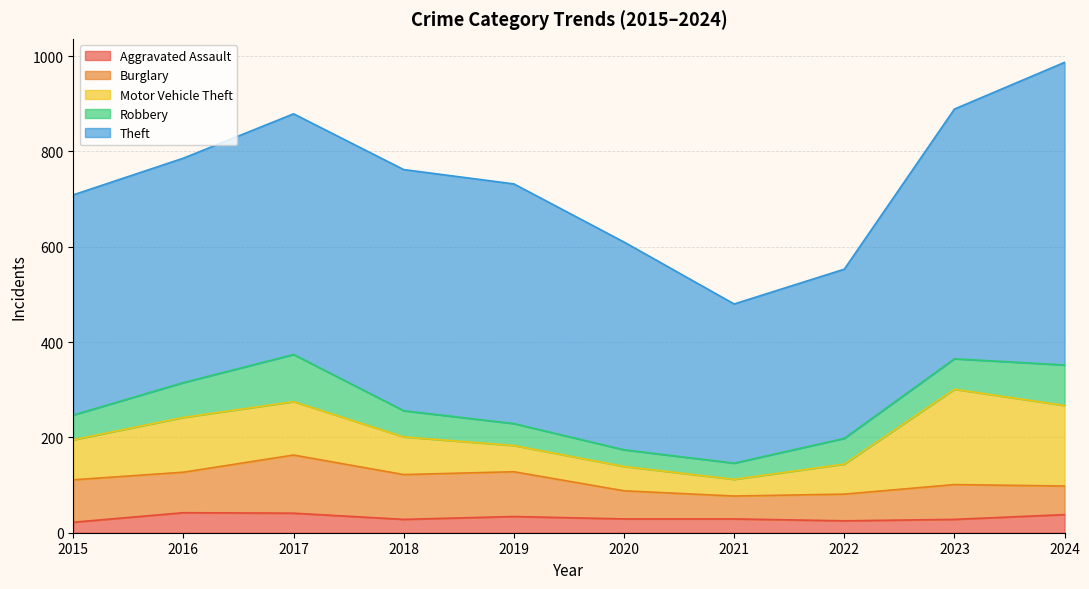

Is the value of Motor Vehicle Theft at 2023 greater than the value of Theft at 2024?

No